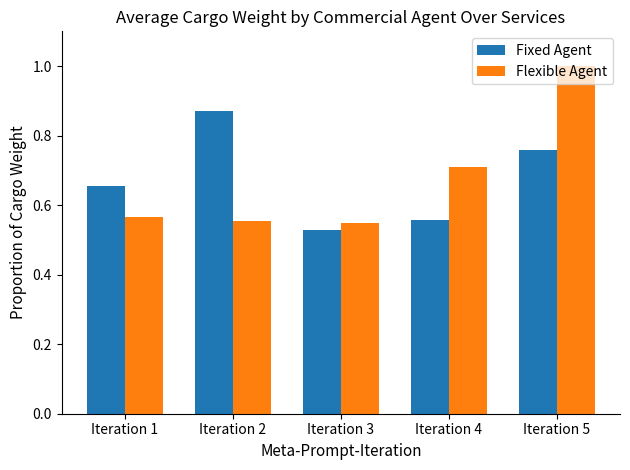

The value of Fixed Agent at Iteration 4 is 0.8. True or false?

False